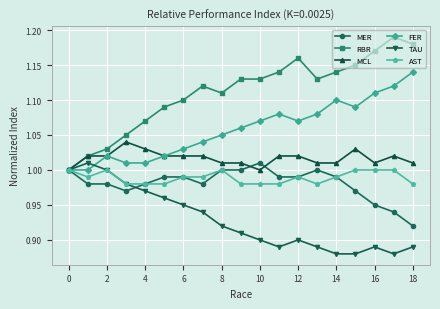

True or false: TAU has more than 0 interior local peaks.

True